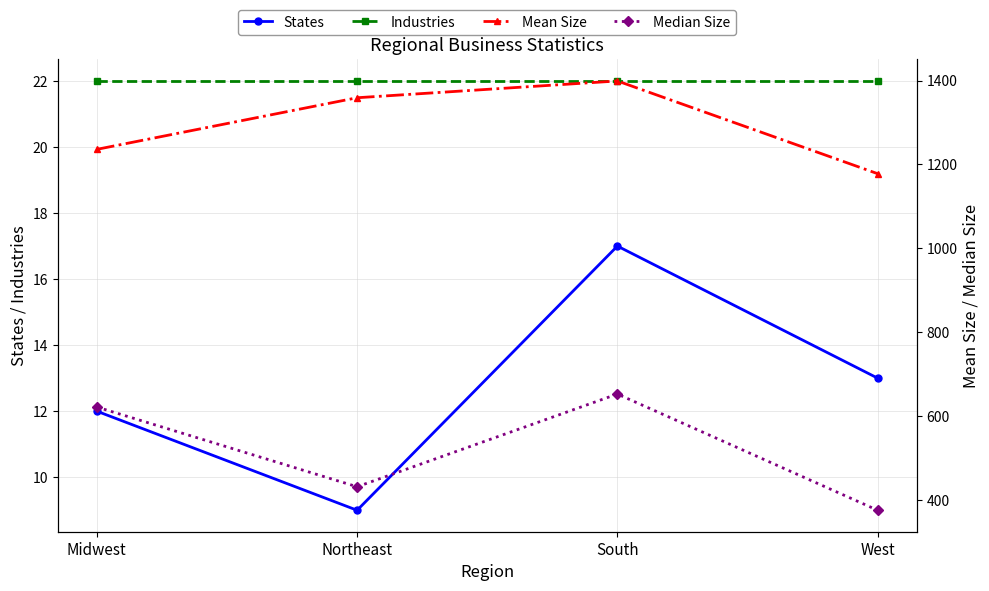

How many interior local valleys does the States series have?

1